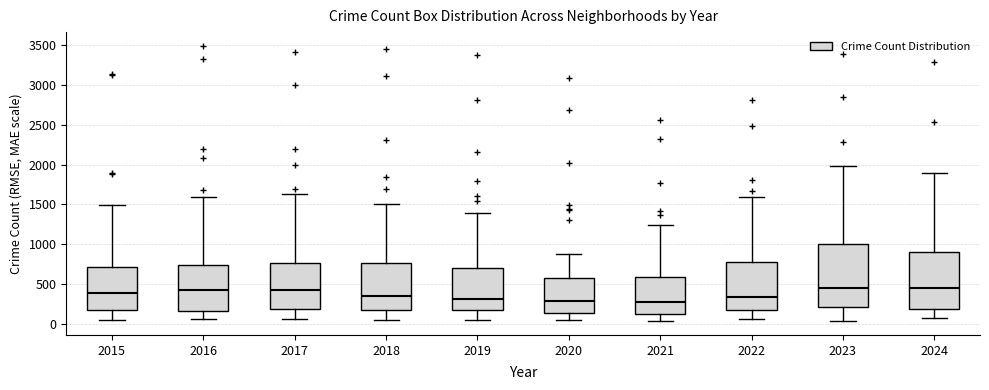

Reading left to right, transcribe this box plot: for each box, give where its median line is, the range the box spans, and where its two whiskers end, as read against the y-axis. The values are not printed on the chart, so give them approximately, as read against the axis.

2015: median 400, box 200 to 700, whiskers 50 to 1500
2016: median 450, box 150 to 750, whiskers 50 to 1600
2017: median 400, box 200 to 750, whiskers 50 to 1650
2018: median 350, box 150 to 750, whiskers 50 to 1500
2019: median 300, box 200 to 700, whiskers 50 to 1400
2020: median 300, box 150 to 600, whiskers 50 to 900
2021: median 300, box 150 to 600, whiskers 50 to 1250
2022: median 350, box 200 to 800, whiskers 50 to 1600
2023: median 450, box 200 to 1000, whiskers 50 to 2000
2024: median 450, box 200 to 900, whiskers 50 to 1900